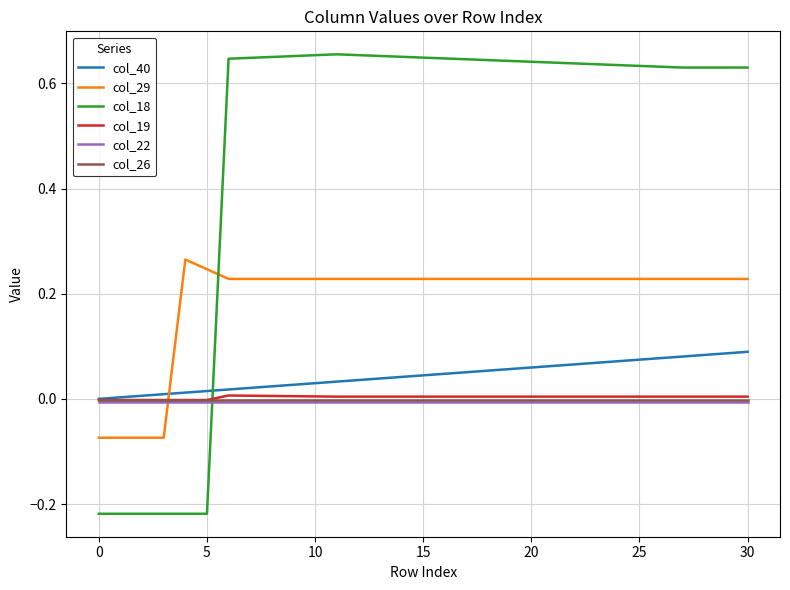

Which series has the largest total across all categories?

col_18